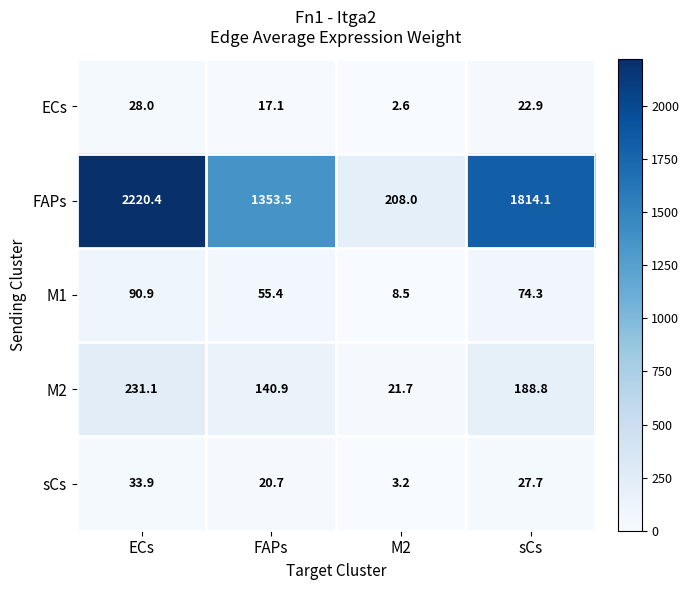

Which series has the largest range (max minus min)?

FAPs